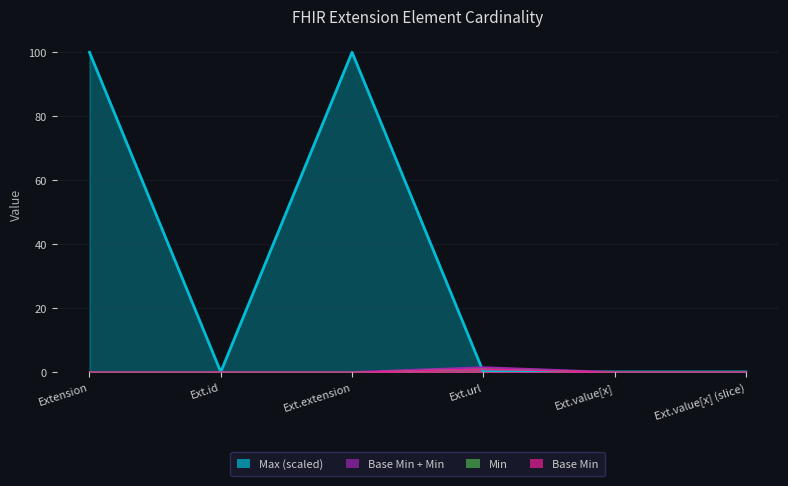

True or false: Base Min has a value of 0.3 at Ext.value[x] (slice).

False